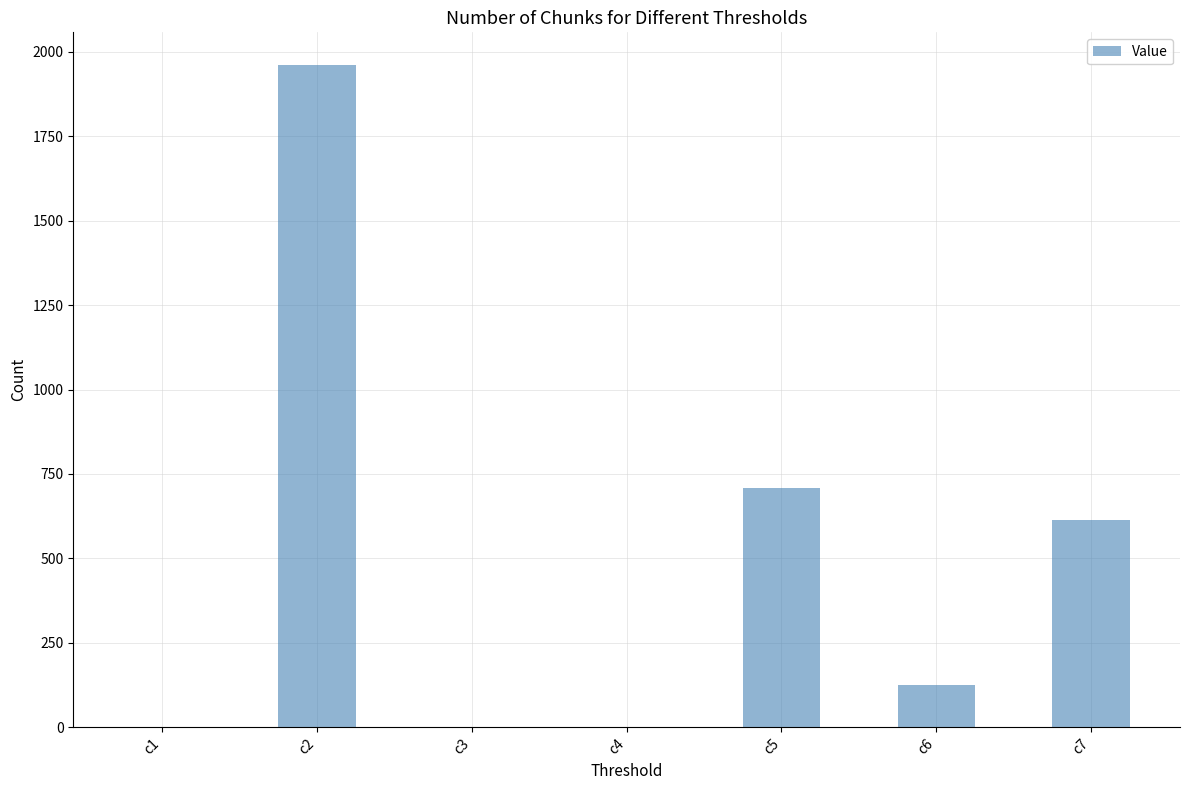

What is the sum of the values at c2 and c4?

1960.5